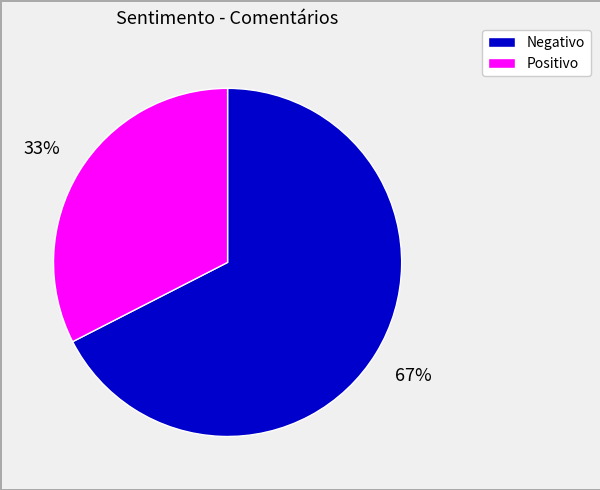

Which category accounts for the majority?

Negativo